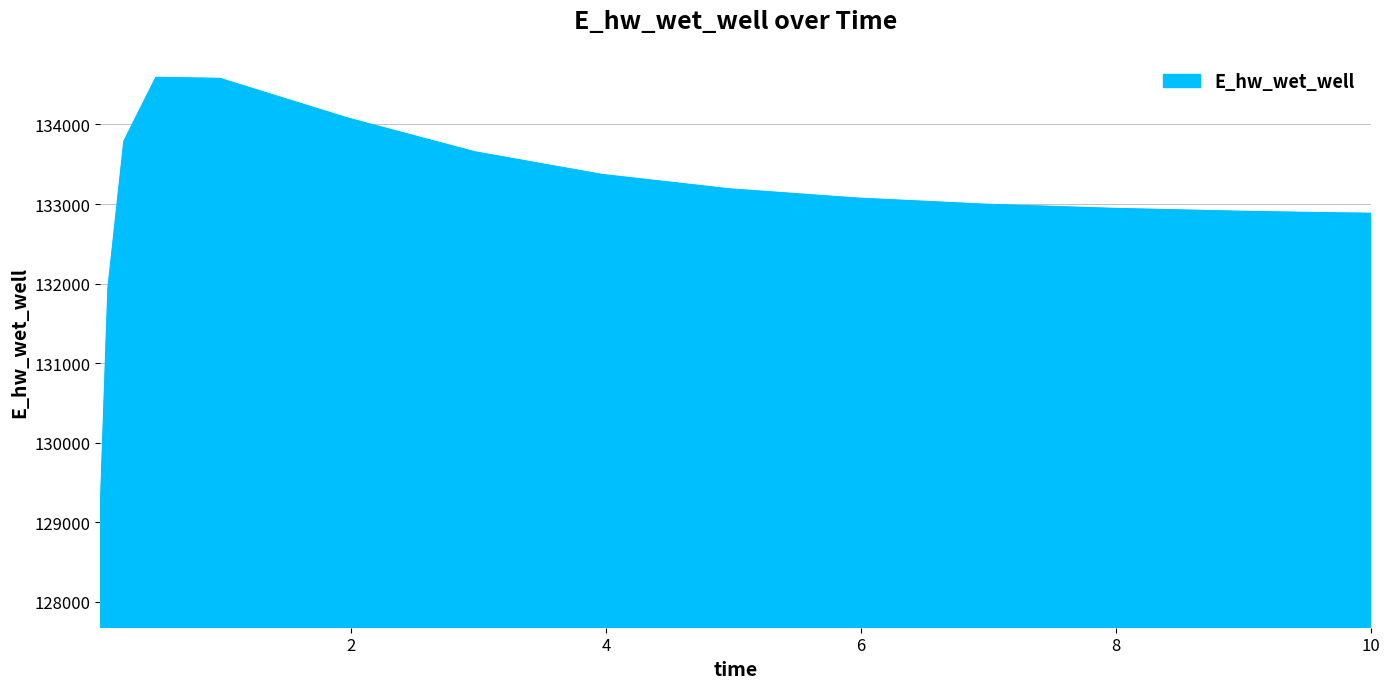

What is the greatest value displayed?

134587.3